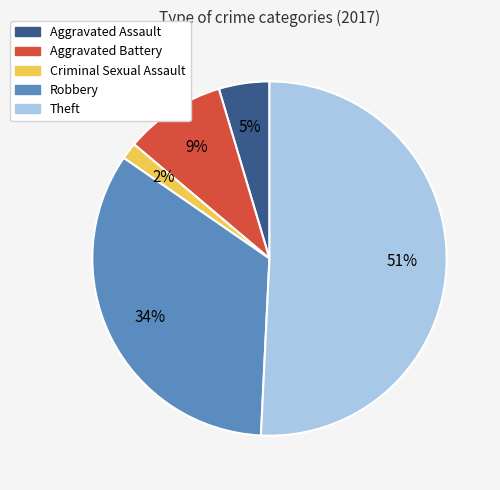

To the nearest percent, what portion does Aggravated Assault represent?

5%